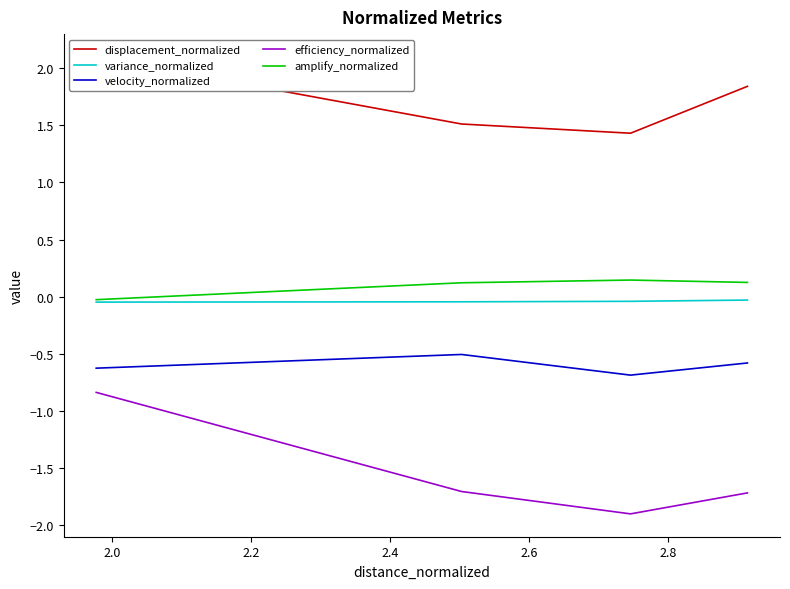

How many interior local valleys does the efficiency_normalized series have?

1